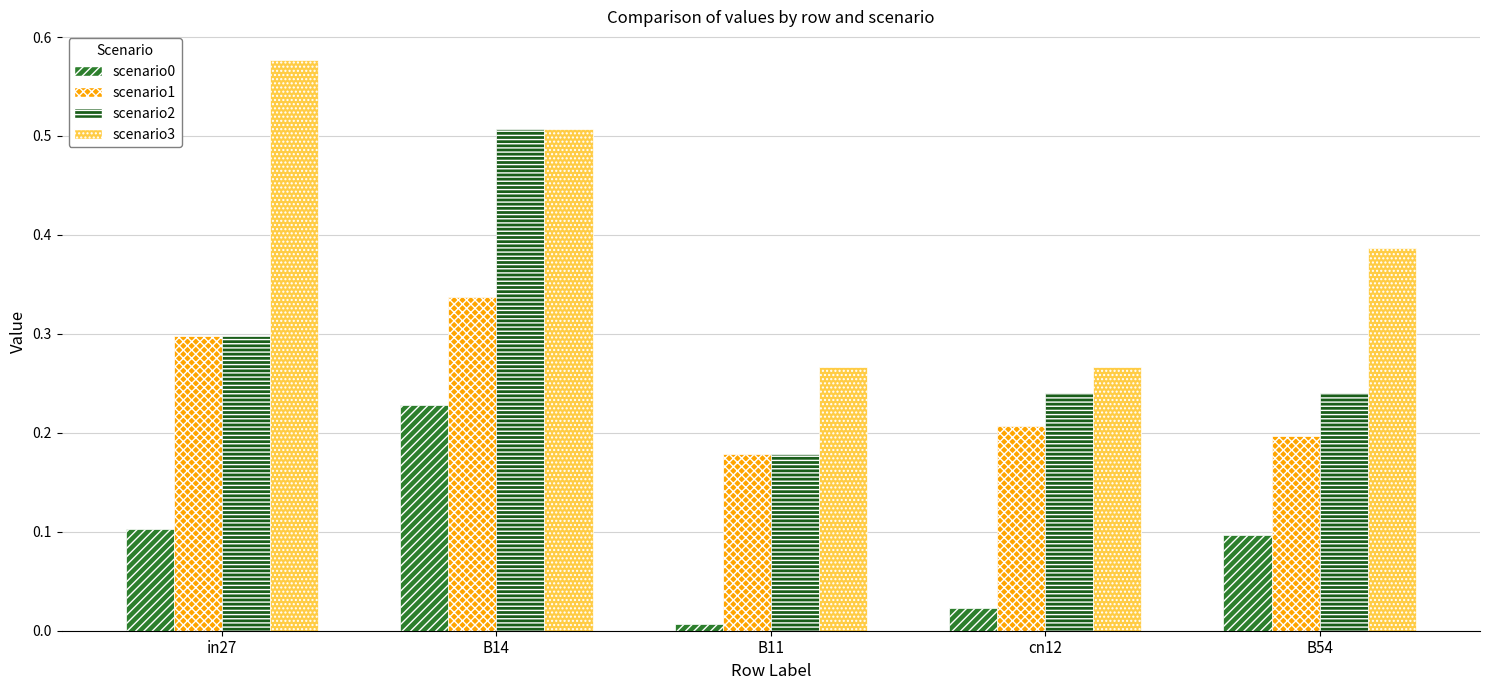

What is the sum of all scenario1 values?

1.2